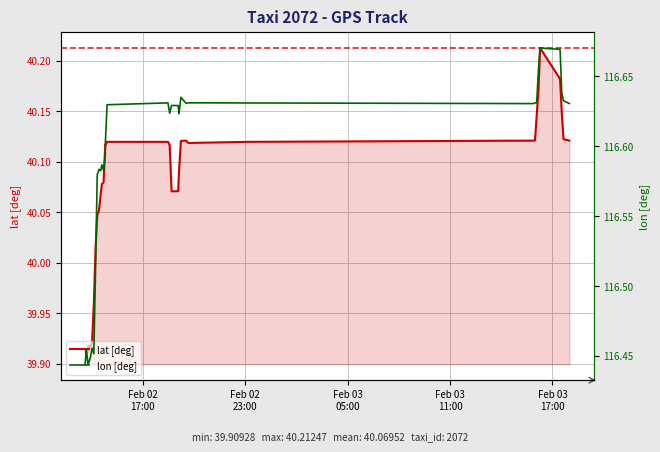

How many lines are shown in the chart?

2